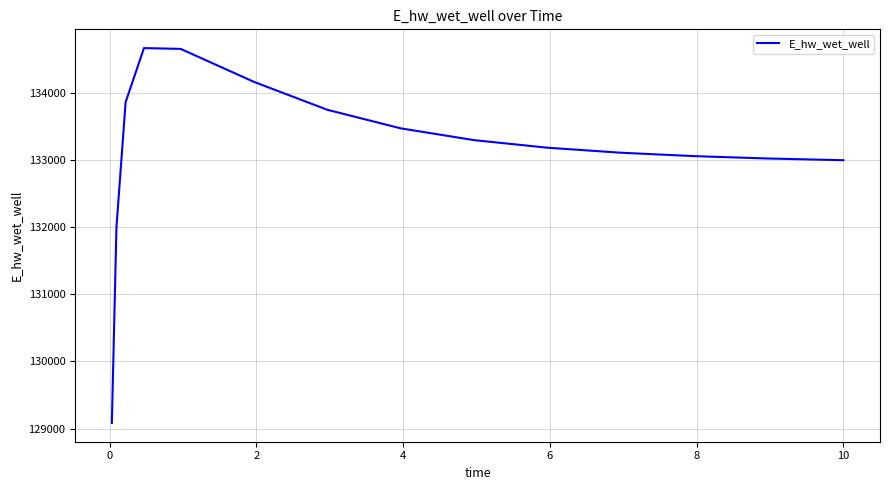

What is the difference between the maximum and minimum values?

5581.7